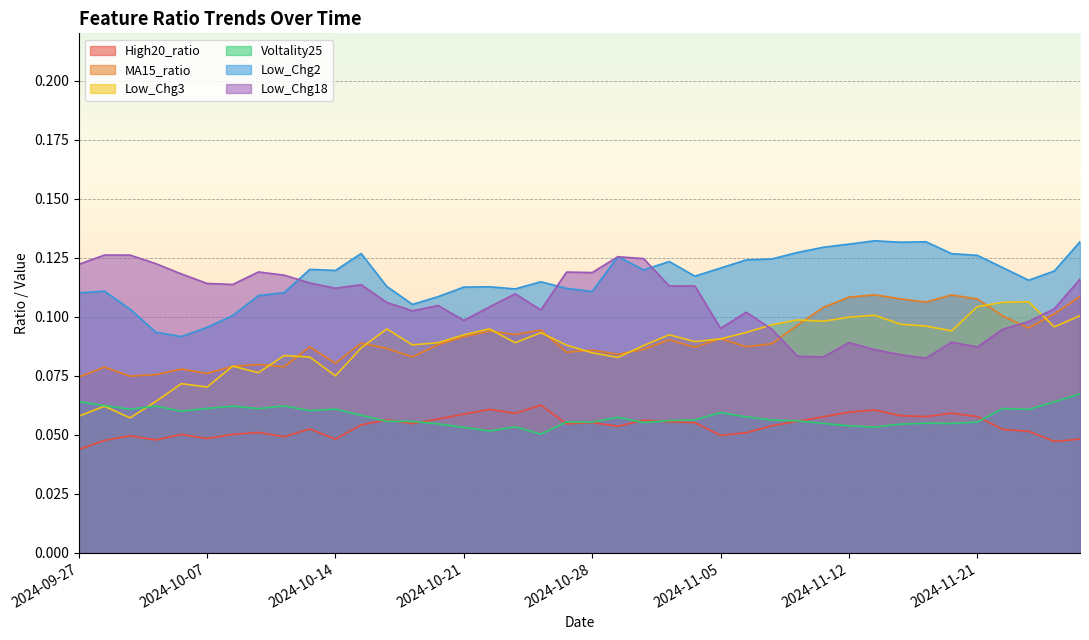

Reading left to right, extract all data points from this chart.

High20_ratio: 0.0	0.0	0.0	0.0	0.1	0.0	0.1	0.1	0.0	0.1	0.0	0.1	0.1	0.1	0.1	0.1	0.1	0.1	0.1	0.1	0.1	0.1	0.1	0.1	0.1	0.0	0.1	0.1	0.1	0.1	0.1	0.1	0.1	0.1	0.1	0.1	0.1	0.1	0.0	0.0
MA15_ratio: 0.1	0.1	0.1	0.1	0.1	0.1	0.1	0.1	0.1	0.1	0.1	0.1	0.1	0.1	0.1	0.1	0.1	0.1	0.1	0.1	0.1	0.1	0.1	0.1	0.1	0.1	0.1	0.1	0.1	0.1	0.1	0.1	0.1	0.1	0.1	0.1	0.1	0.1	0.1	0.1
Low_Chg3: 0.1	0.1	0.1	0.1	0.1	0.1	0.1	0.1	0.1	0.1	0.1	0.1	0.1	0.1	0.1	0.1	0.1	0.1	0.1	0.1	0.1	0.1	0.1	0.1	0.1	0.1	0.1	0.1	0.1	0.1	0.1	0.1	0.1	0.1	0.1	0.1	0.1	0.1	0.1	0.1
Voltality25: 0.1	0.1	0.1	0.1	0.1	0.1	0.1	0.1	0.1	0.1	0.1	0.1	0.1	0.1	0.1	0.1	0.1	0.1	0.1	0.1	0.1	0.1	0.1	0.1	0.1	0.1	0.1	0.1	0.1	0.1	0.1	0.1	0.1	0.1	0.1	0.1	0.1	0.1	0.1	0.1
Low_Chg2: 0.1	0.1	0.1	0.1	0.1	0.1	0.1	0.1	0.1	0.1	0.1	0.1	0.1	0.1	0.1	0.1	0.1	0.1	0.1	0.1	0.1	0.1	0.1	0.1	0.1	0.1	0.1	0.1	0.1	0.1	0.1	0.1	0.1	0.1	0.1	0.1	0.1	0.1	0.1	0.1
Low_Chg18: 0.1	0.1	0.1	0.1	0.1	0.1	0.1	0.1	0.1	0.1	0.1	0.1	0.1	0.1	0.1	0.1	0.1	0.1	0.1	0.1	0.1	0.1	0.1	0.1	0.1	0.1	0.1	0.1	0.1	0.1	0.1	0.1	0.1	0.1	0.1	0.1	0.1	0.1	0.1	0.1